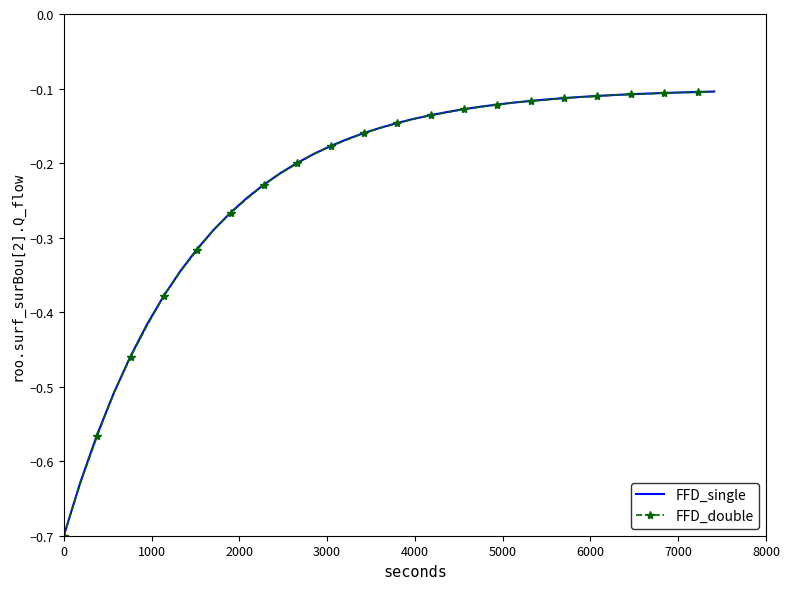

What is the minimum value shown in the chart?

-0.7